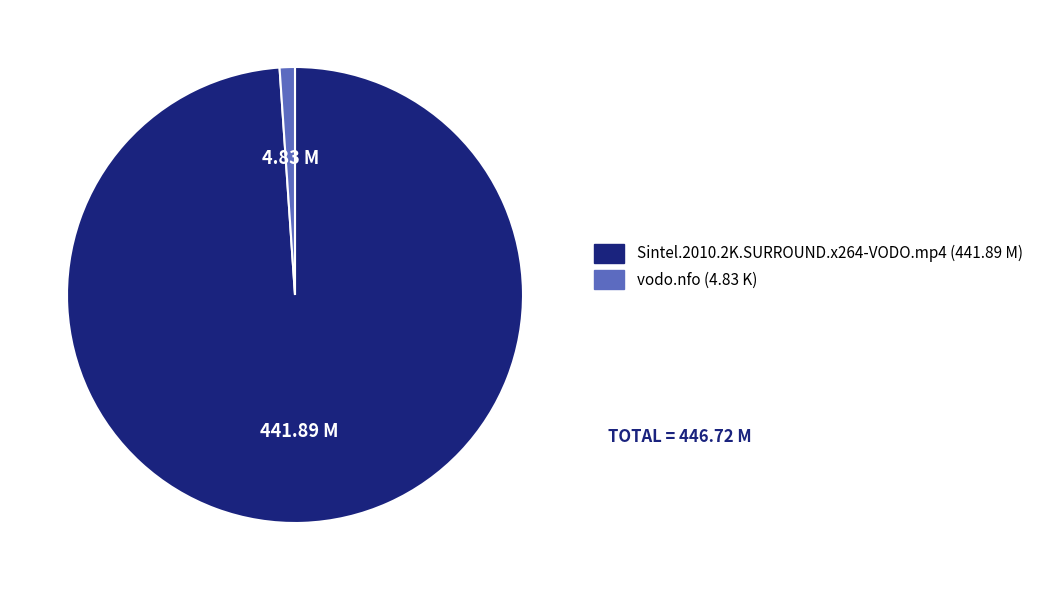

True or false: Sintel.2010.2K.SURROUND.x264-VODO.mp4 accounts for 86% of the total.

False